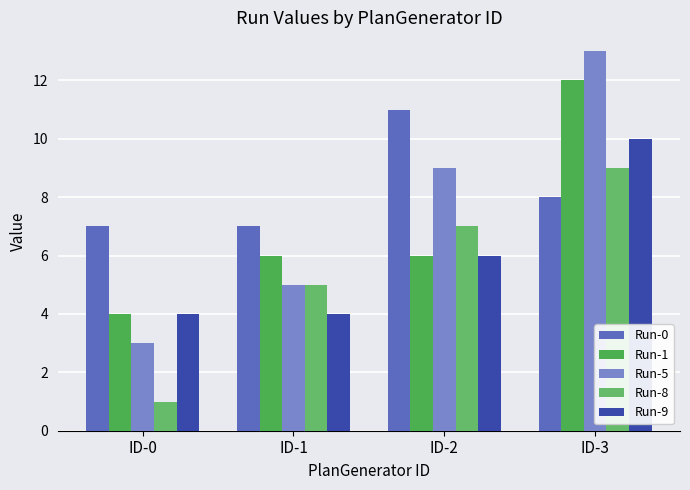

How many distinct data groups are displayed?

5